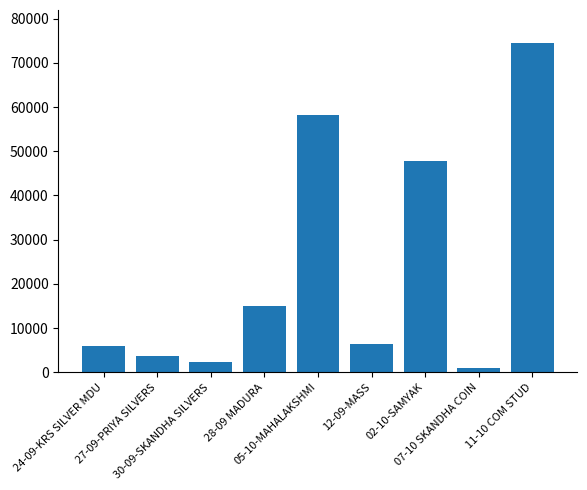

What is the average value?

23909